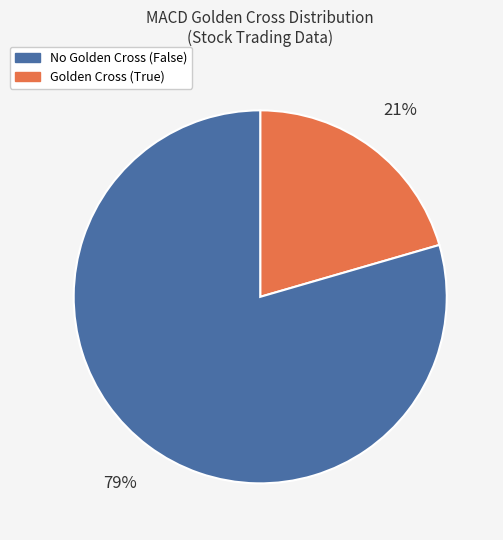

To the nearest percent, what is the average slice percentage?

50%